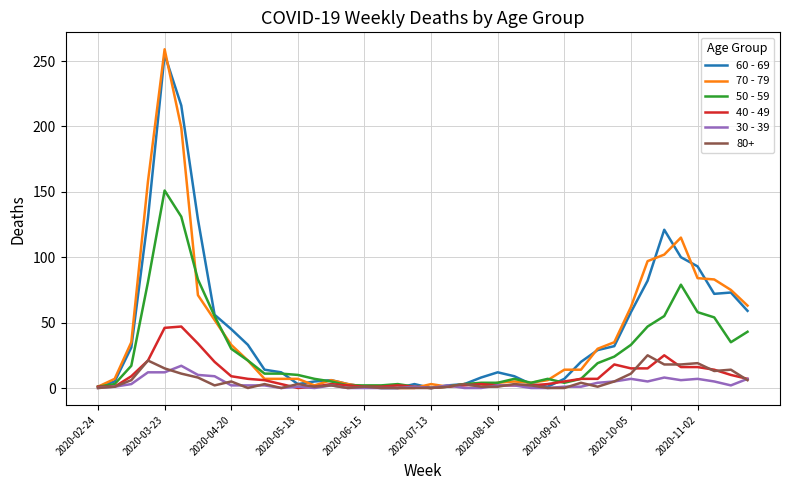

What is the difference between the maximum and minimum values in the 70 - 79 series?

259